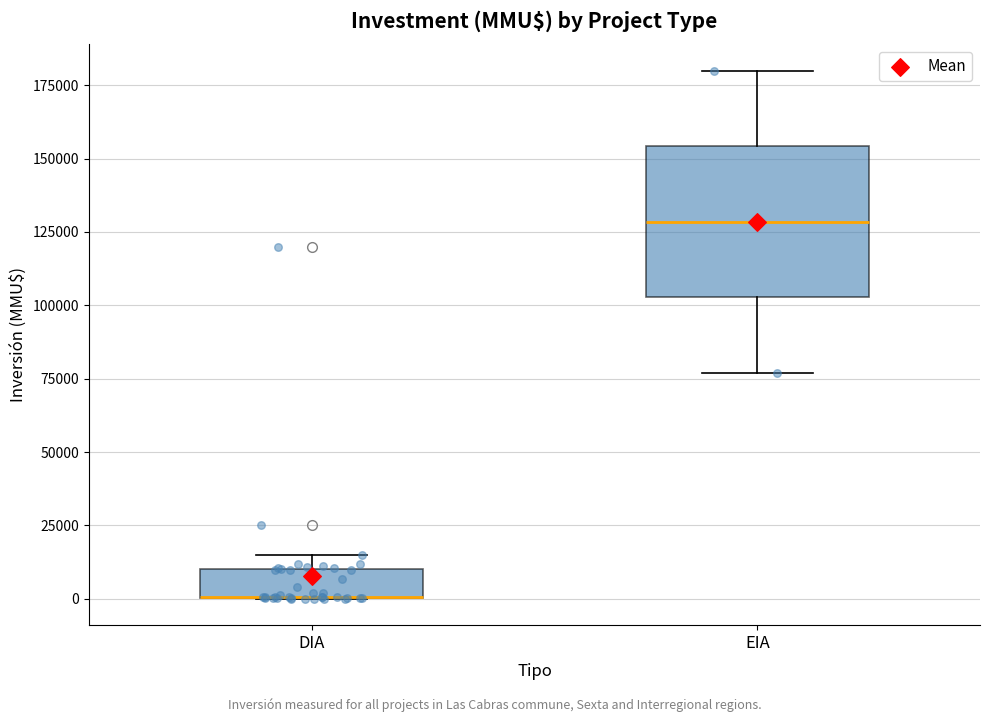

Where is the upper edge of the box for DIA on the y-axis? The values are not printed on the chart, so give them approximately, as read against the axis.

10000